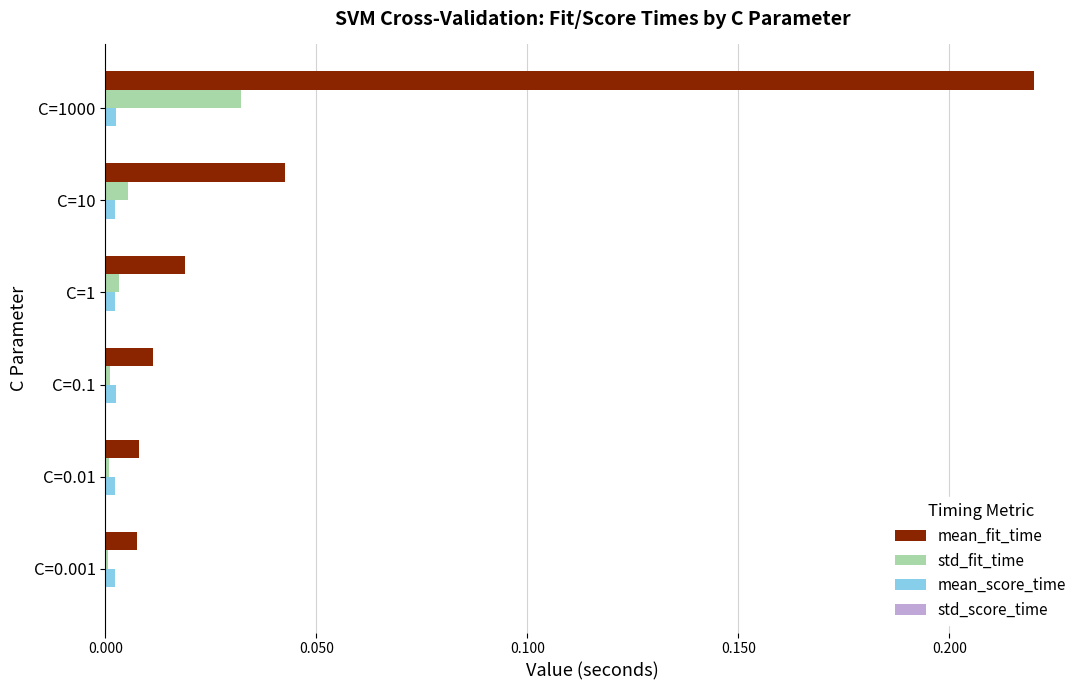

Which series has the largest total across all categories?

mean_fit_time